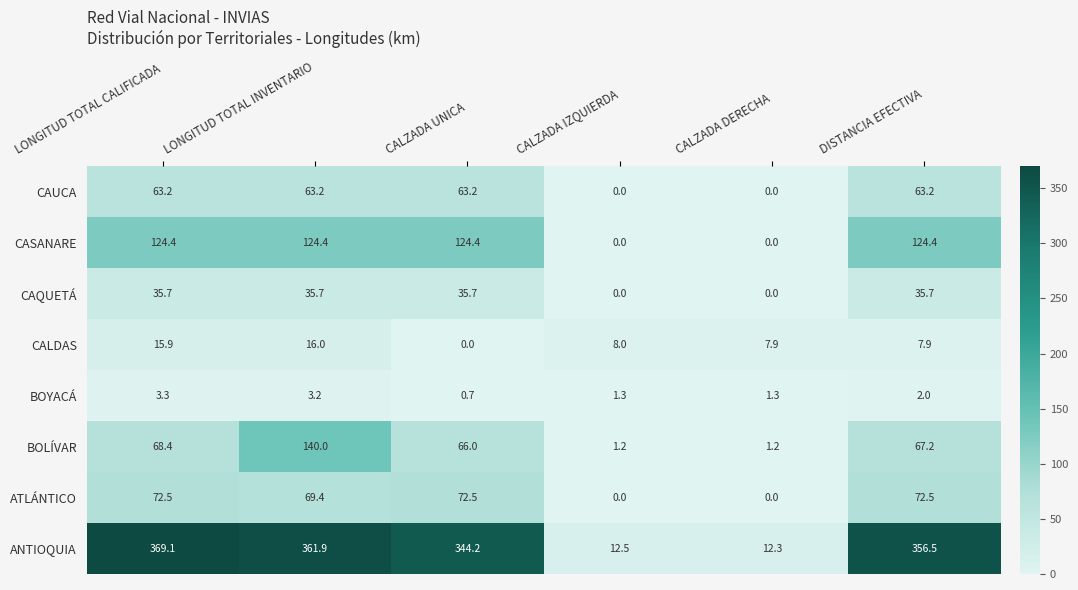

What is the total value across all series at DISTANCIA EFECTIVA?

729.4